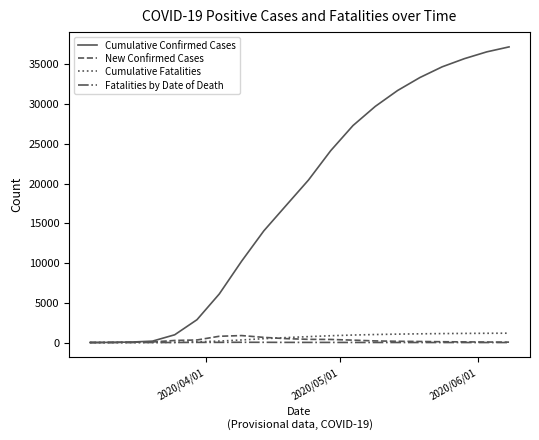

What is the maximum value for Cumulative Confirmed Cases?

37215